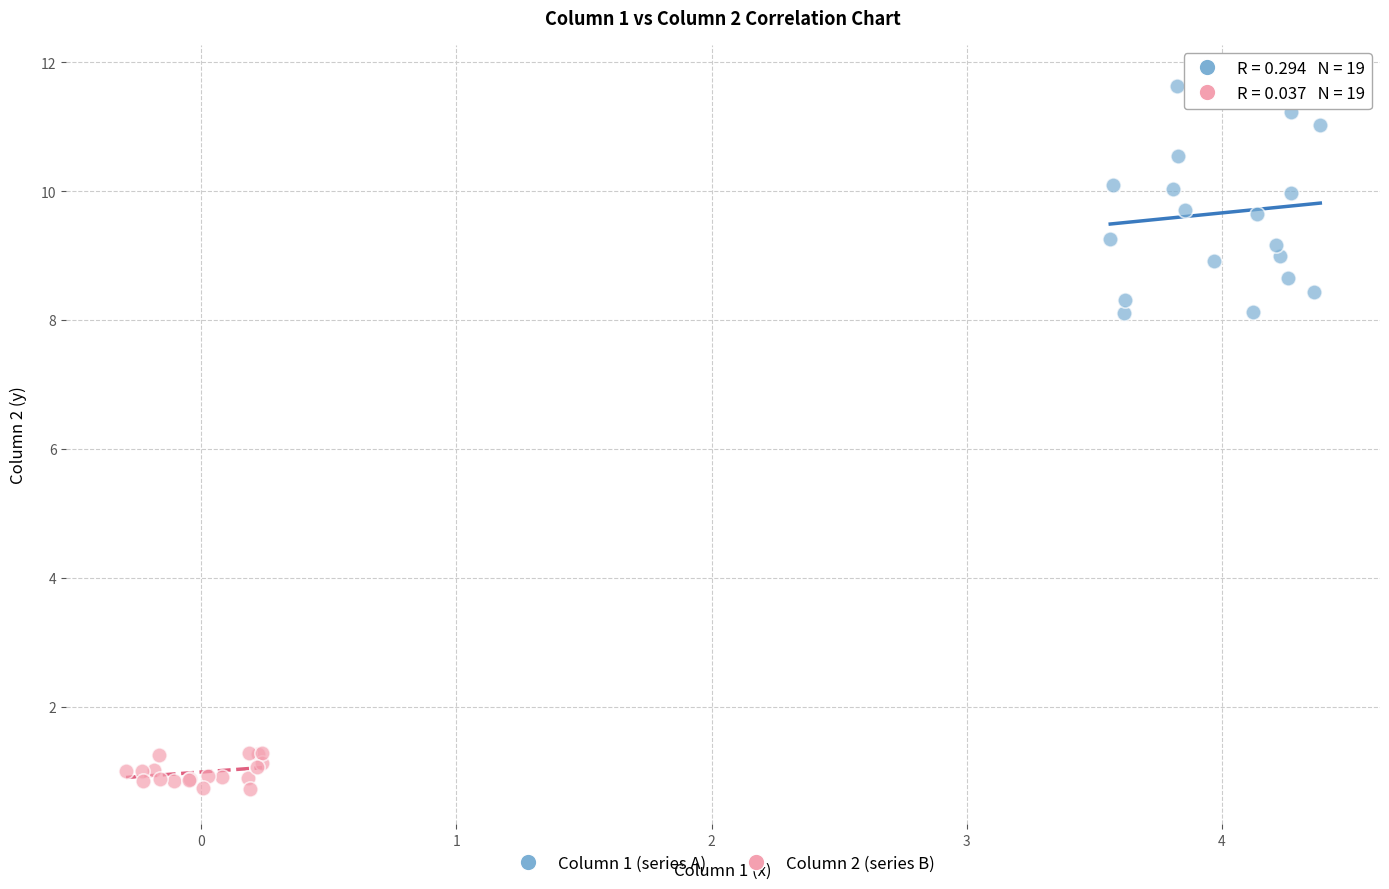

Which series has the widest spread of Y values?

Column 1 (series A)